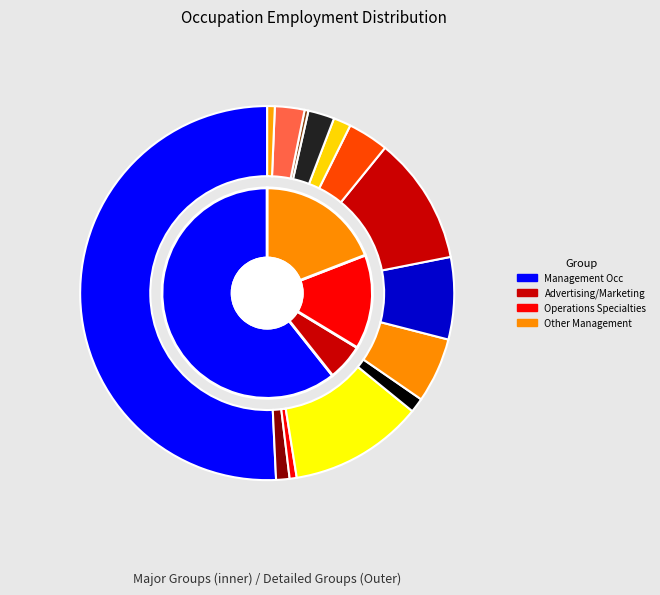

How many slices are in this pie chart?

4